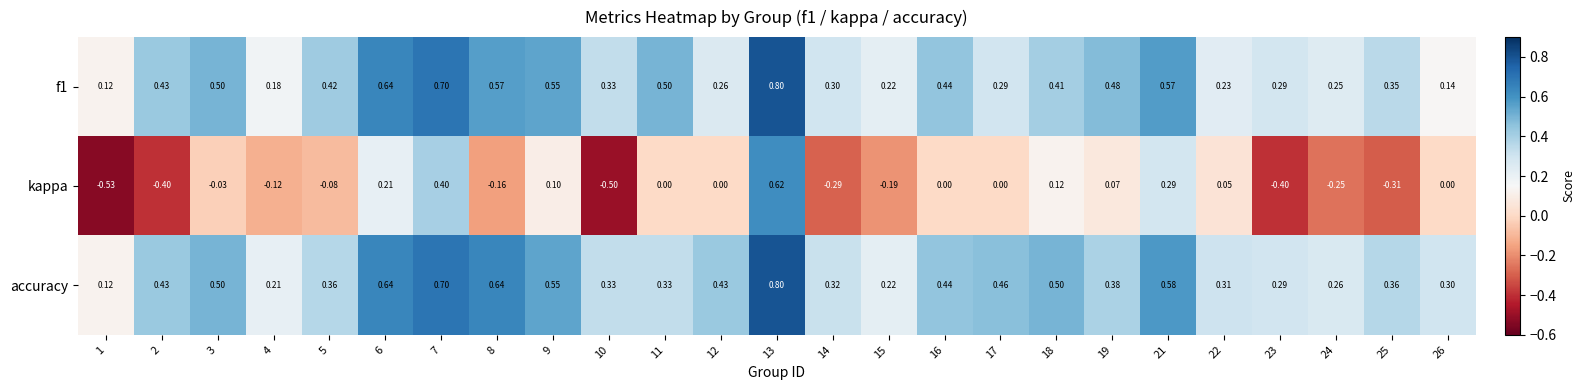

At 4, list the series in order from smallest to largest.

kappa, f1, accuracy